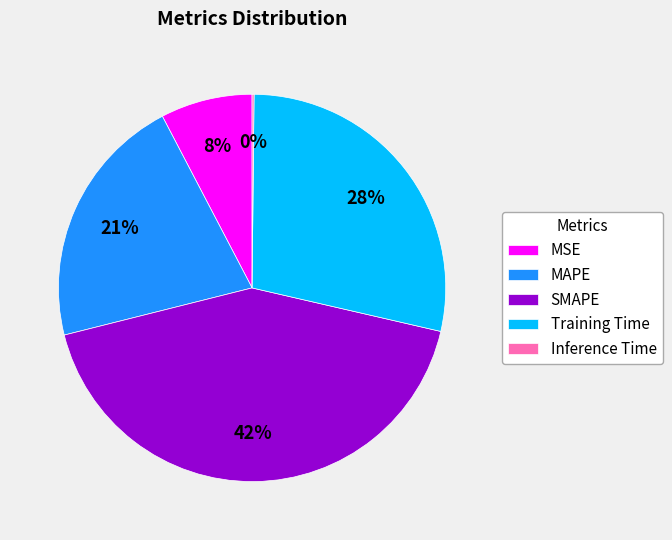

Which category has the biggest portion of the pie?

SMAPE